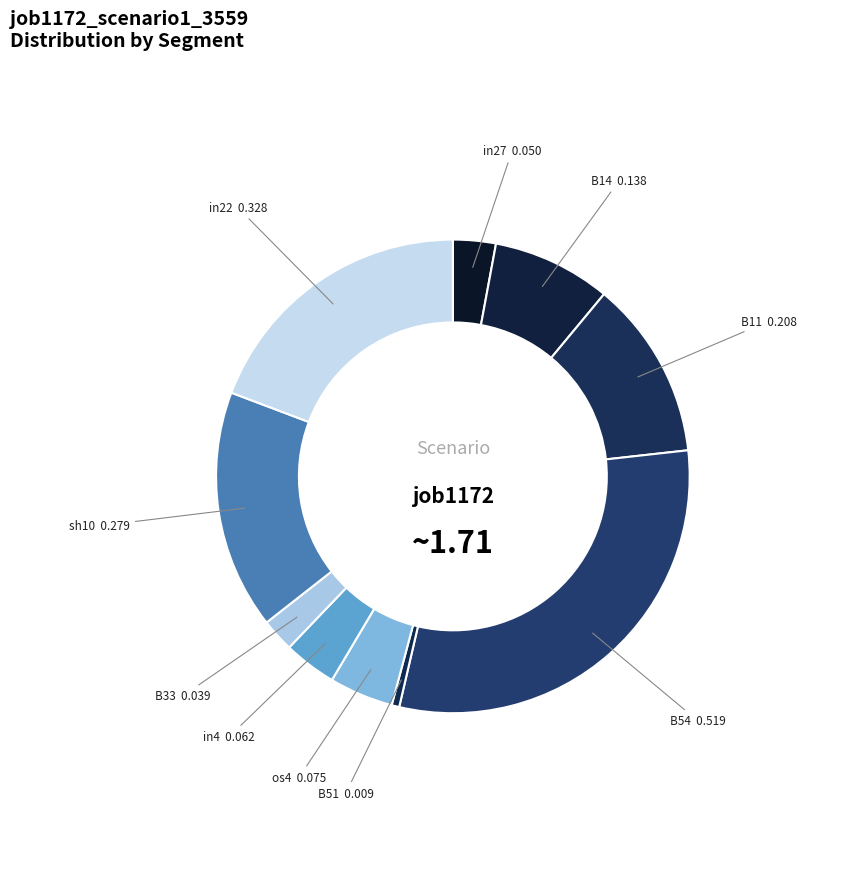

Do B51 and sh10 together represent more than half of the pie?

No